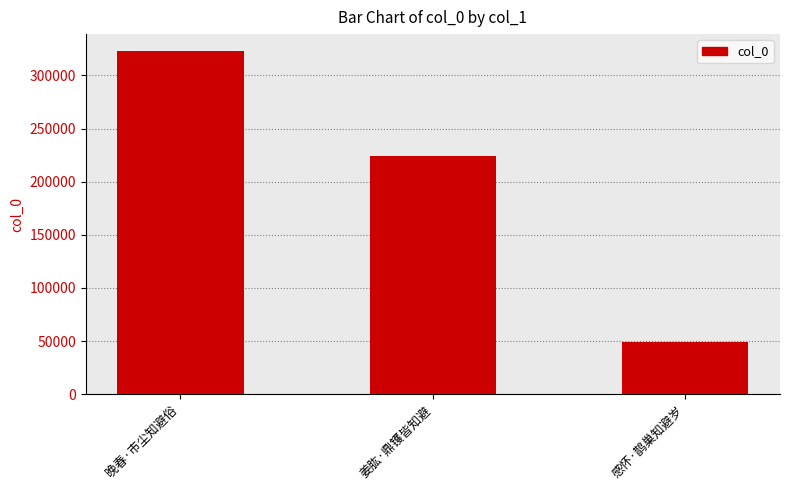

Is it true that the value at 晚春·市尘知避俗 is 71802?

False